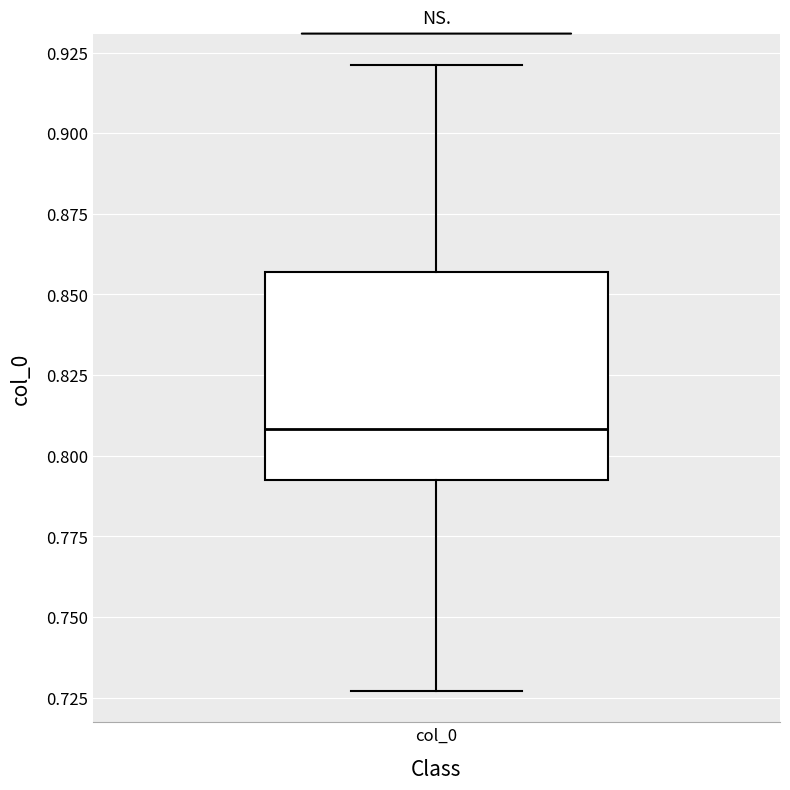

Read this box plot against the y-axis: the position of the median line, the range covered by the box, and the ends of both whiskers. The values are not printed on the chart, so give them approximately, as read against the axis.

median 0.810, box 0.790 to 0.855, whiskers 0.725 to 0.920